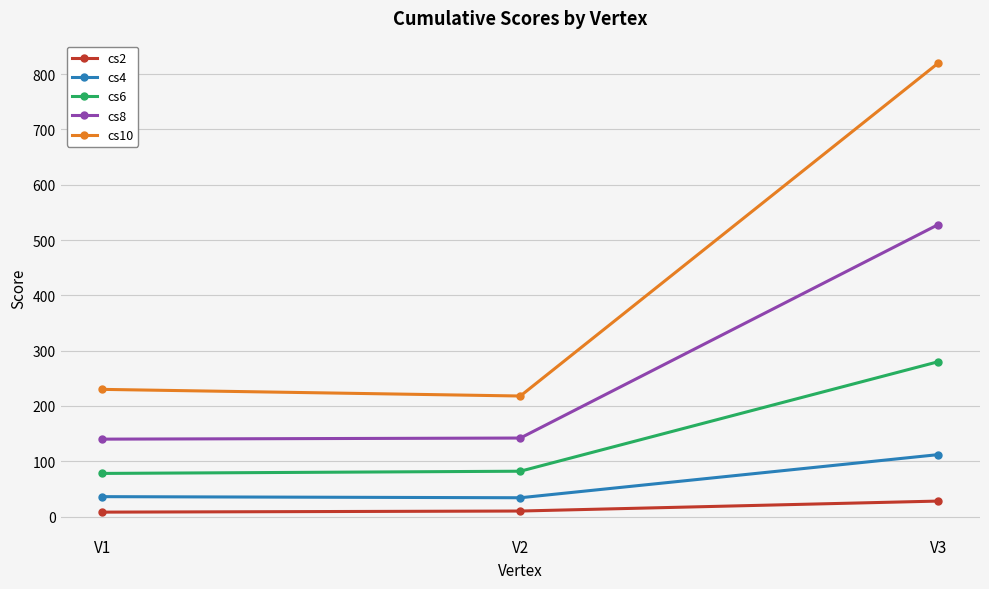

What is the maximum value shown in the chart?

820